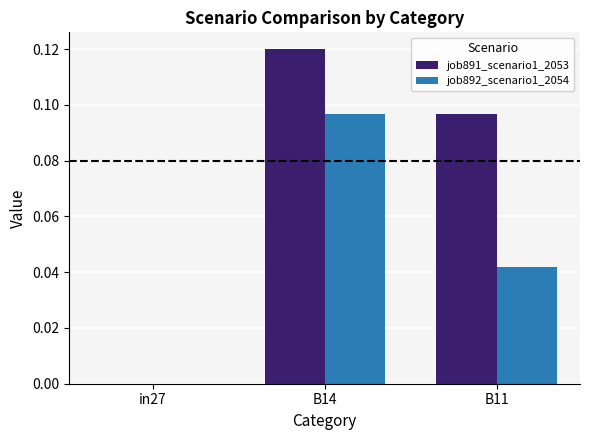

True or false: job892_scenario1_2054 has a value of 0.2 at B14.

False